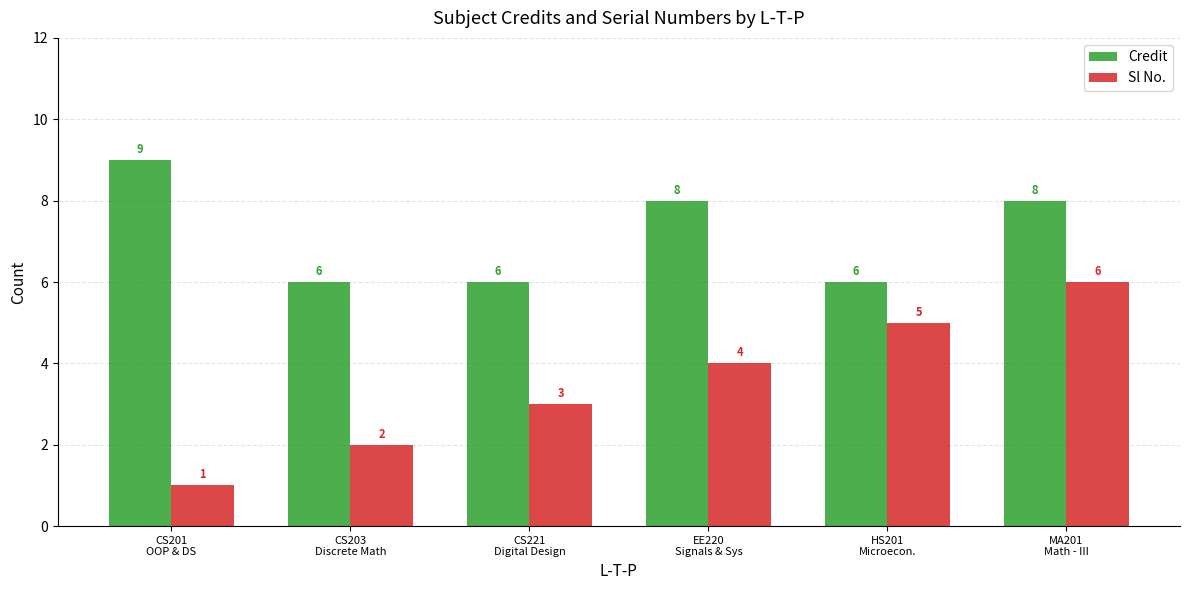

Between CS203
Discrete Math and CS221
Digital Design, which series saw the biggest shift?

Sl No.